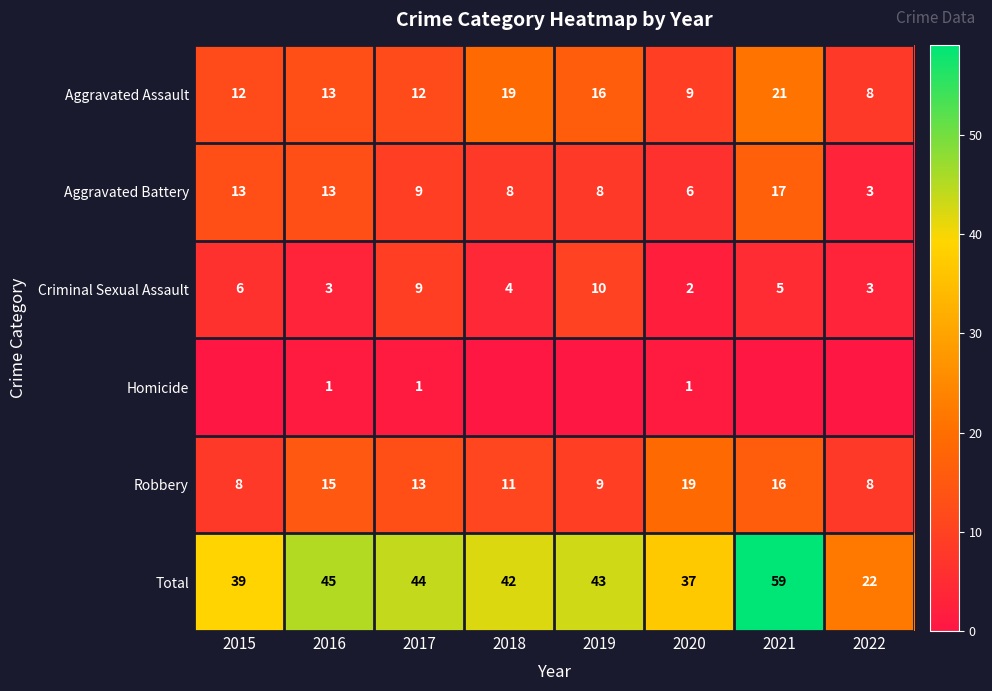

What is the sum of all Aggravated Battery values?

77